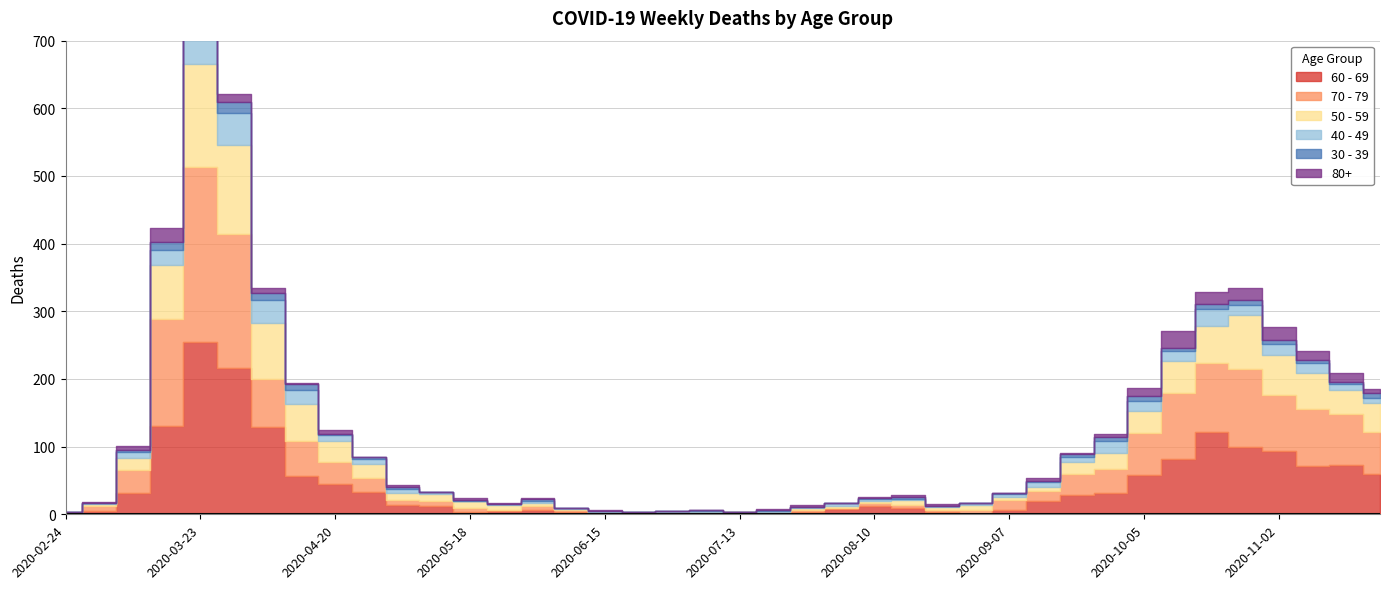

True or false: 60 - 69 has more than 0 interior local peaks.

True